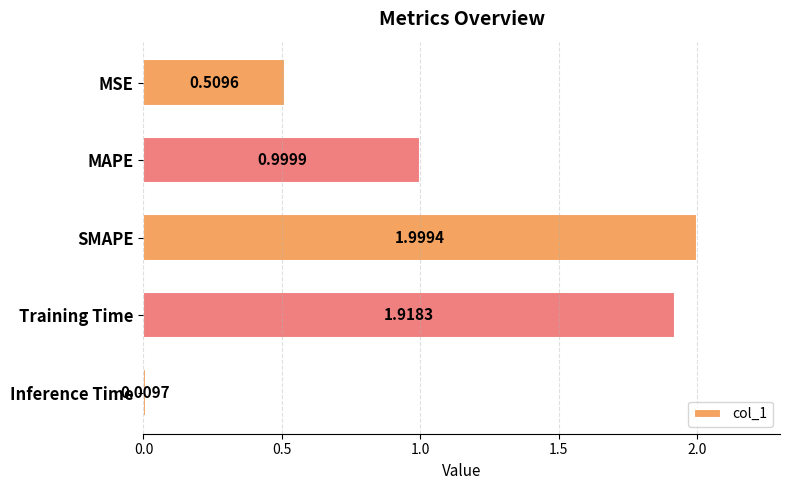

Rank the categories by value from highest to lowest.

SMAPE, Training Time, MAPE, MSE, Inference Time